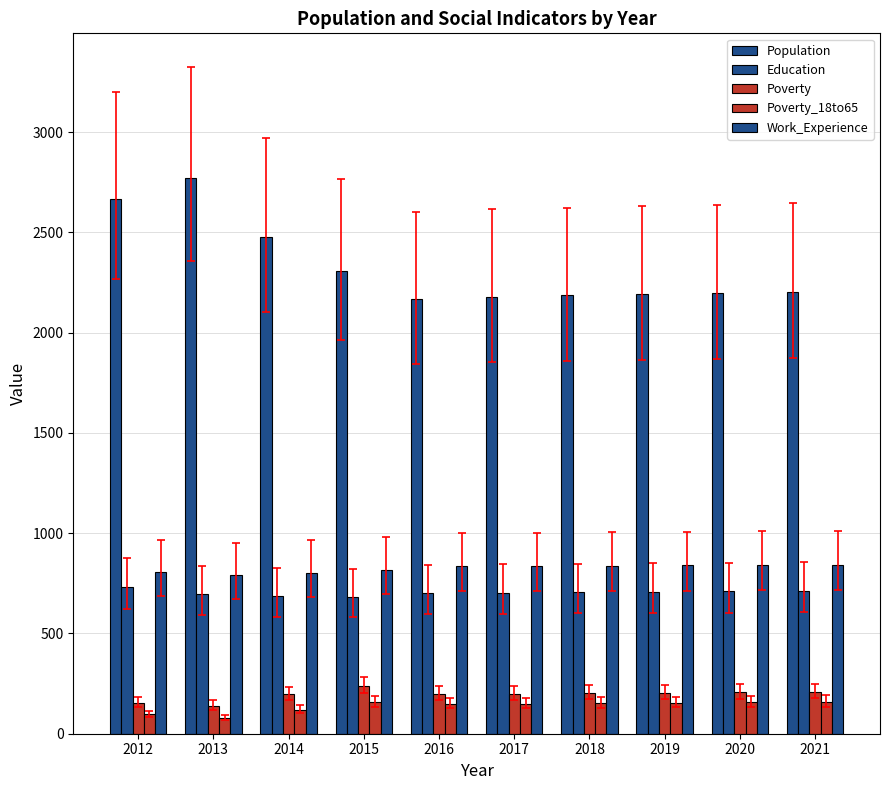

Which series has the largest total across all categories?

Population